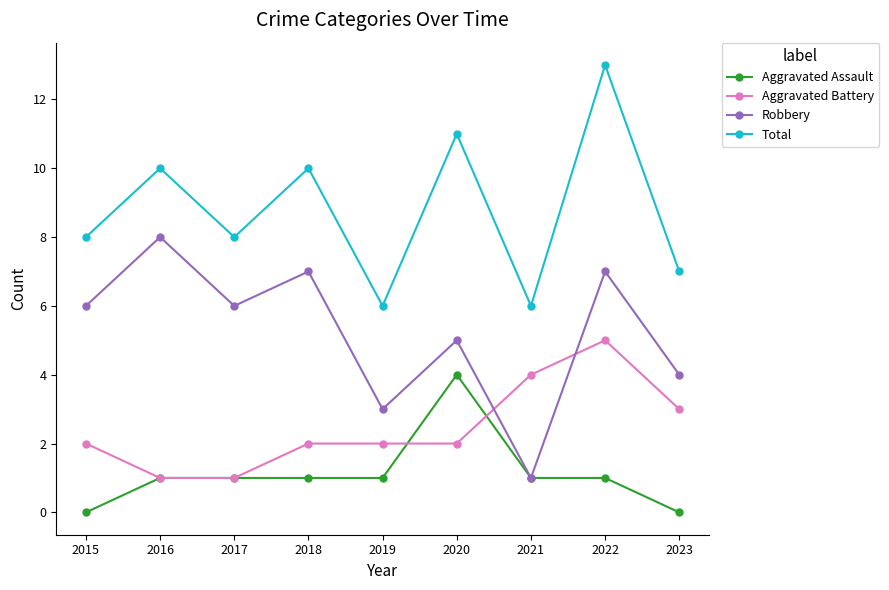

What is the approximate value of Robbery at 2023?

4